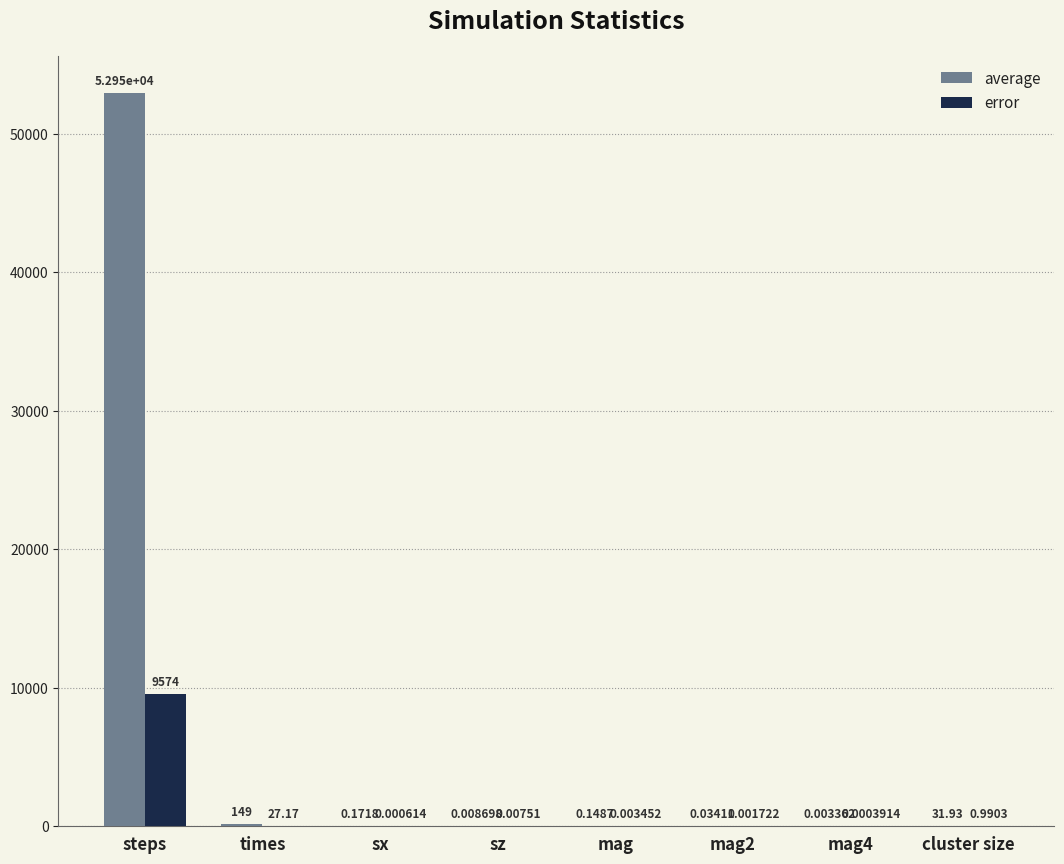

What are all the series names shown in the legend?

average, error